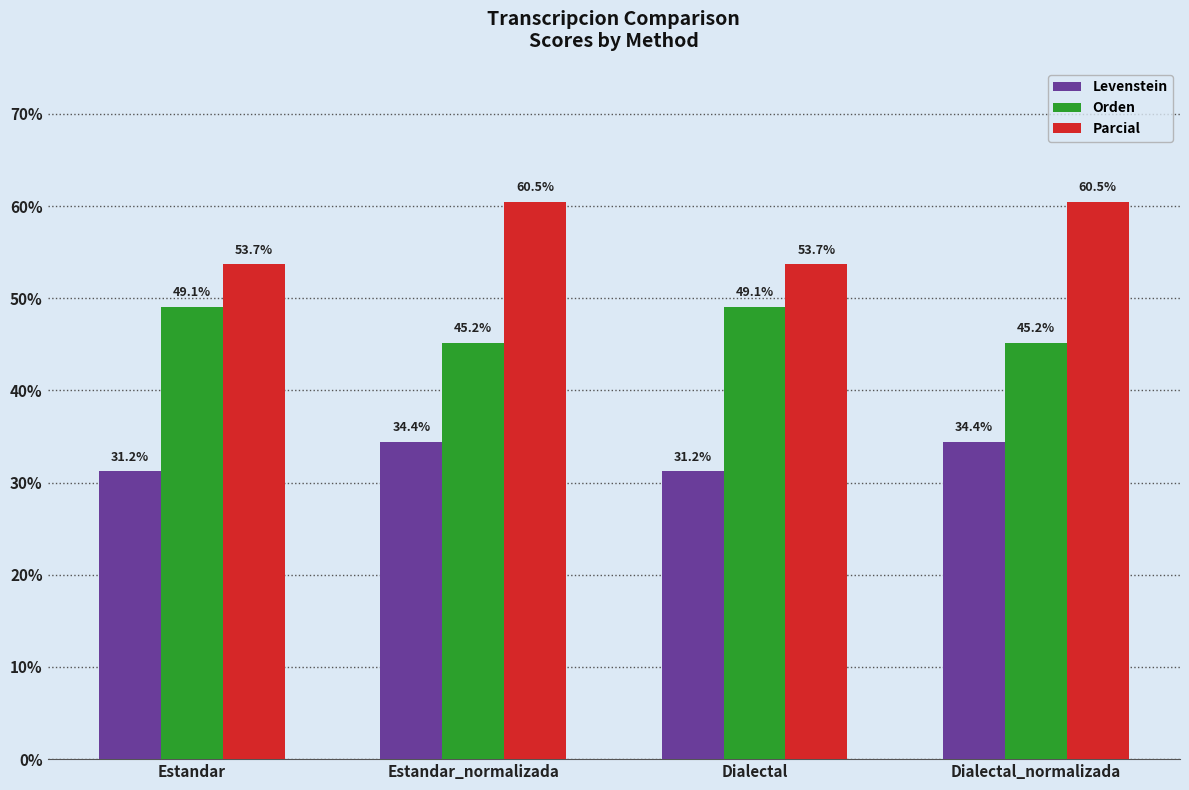

Between Estandar and Dialectal_normalizada, which series saw the biggest shift?

Parcial